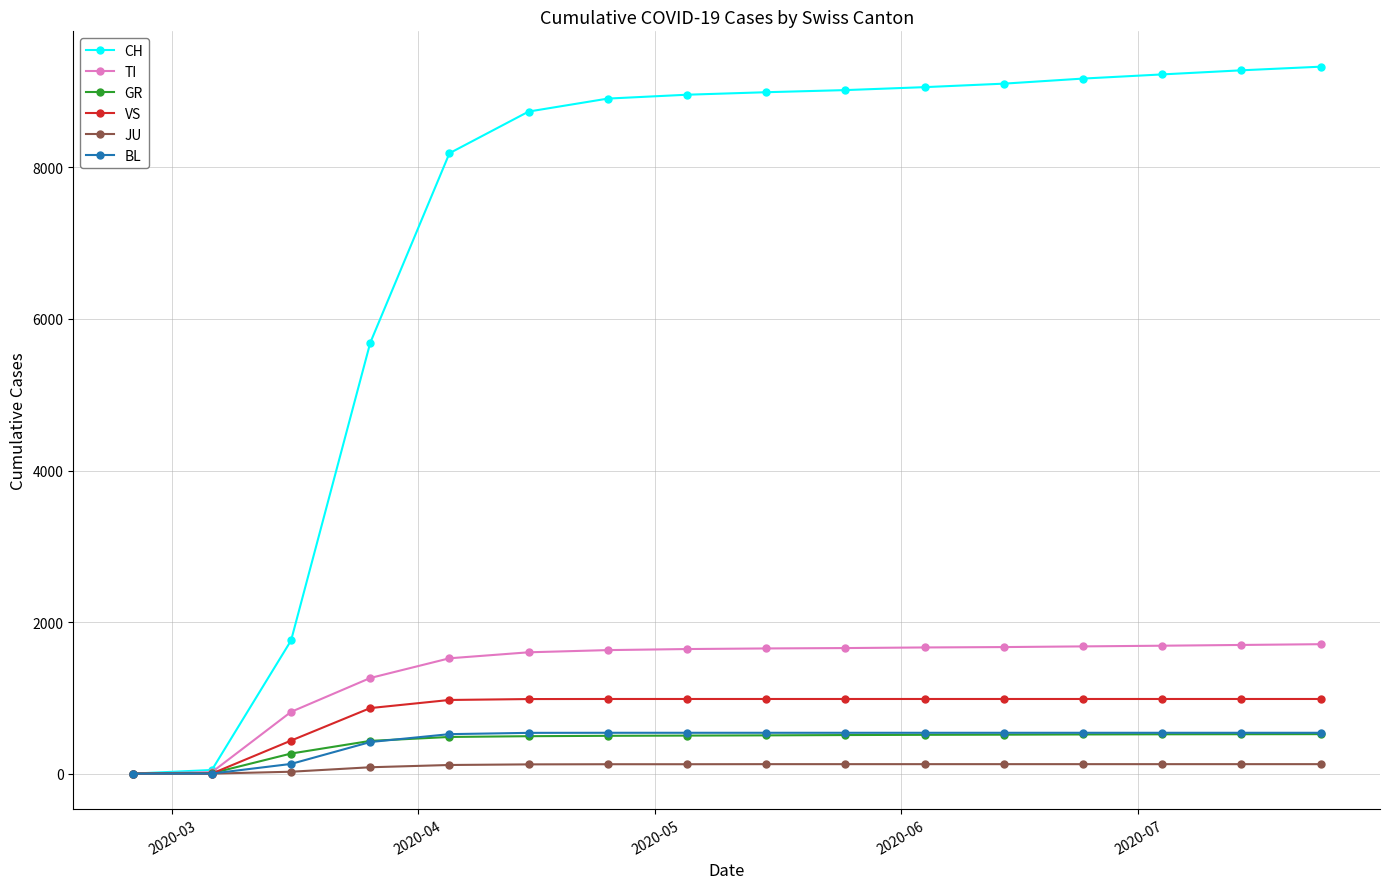

Is this an area chart (filled region under the line)?

No